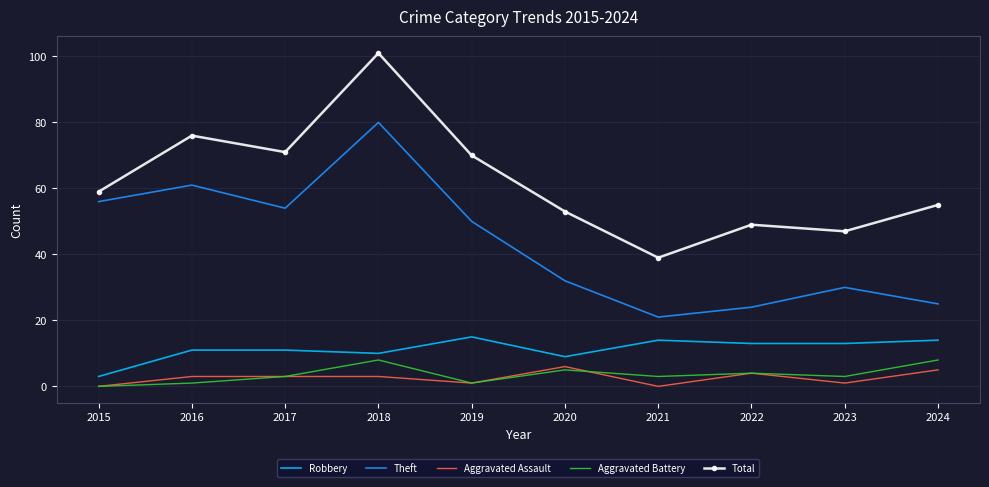

Is it true that Robbery equals 15 at 2019?

True